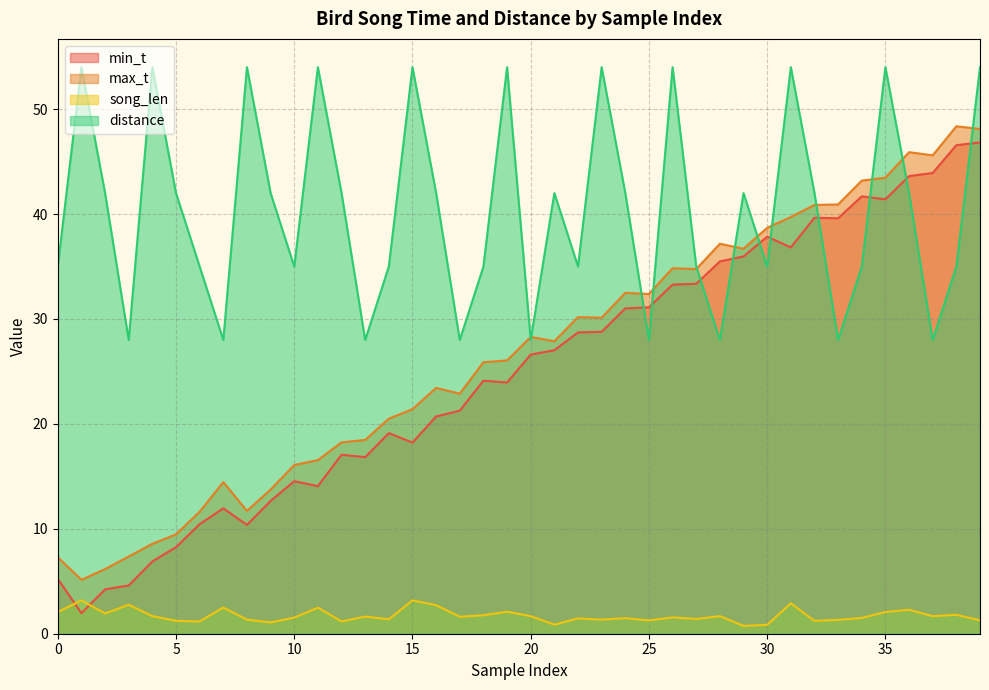

True or false: song_len has more than 1 points higher than both neighbors.

True